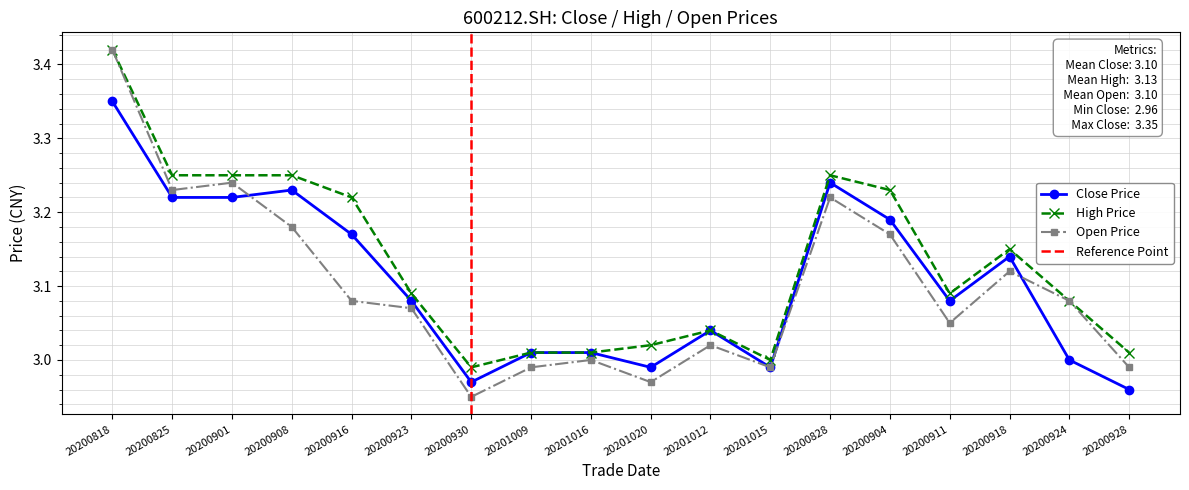

Which has a higher value, 20201009 or 20200928?

20201009